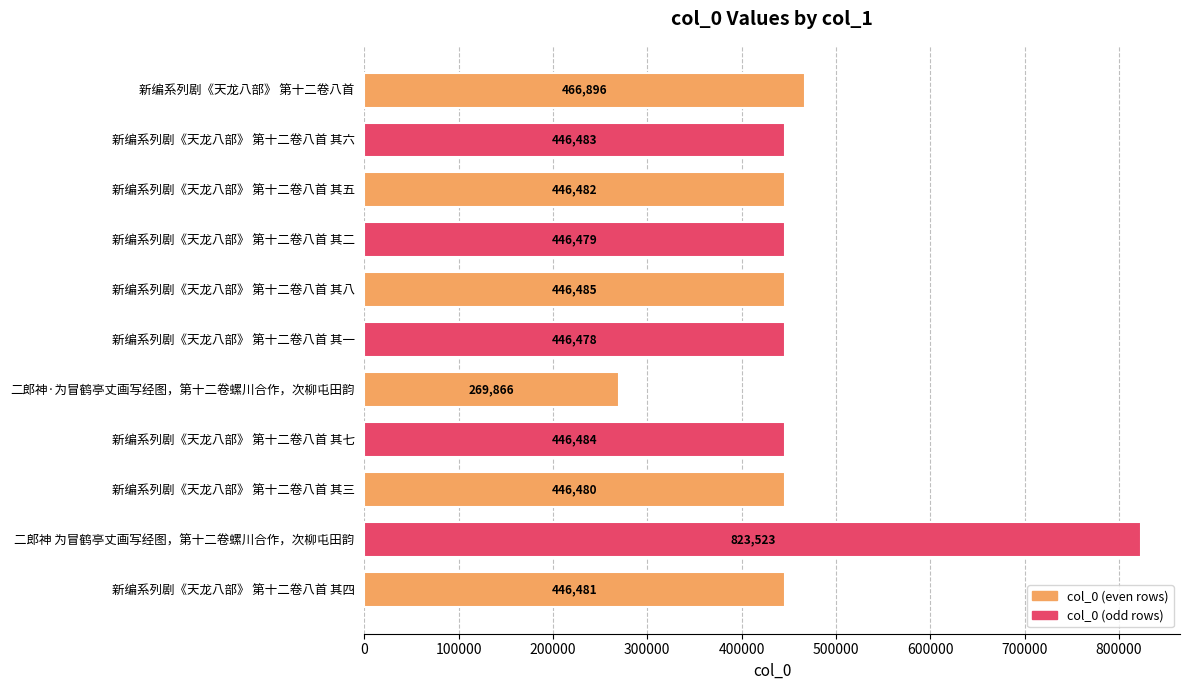

What is the sum of all values?

5132137